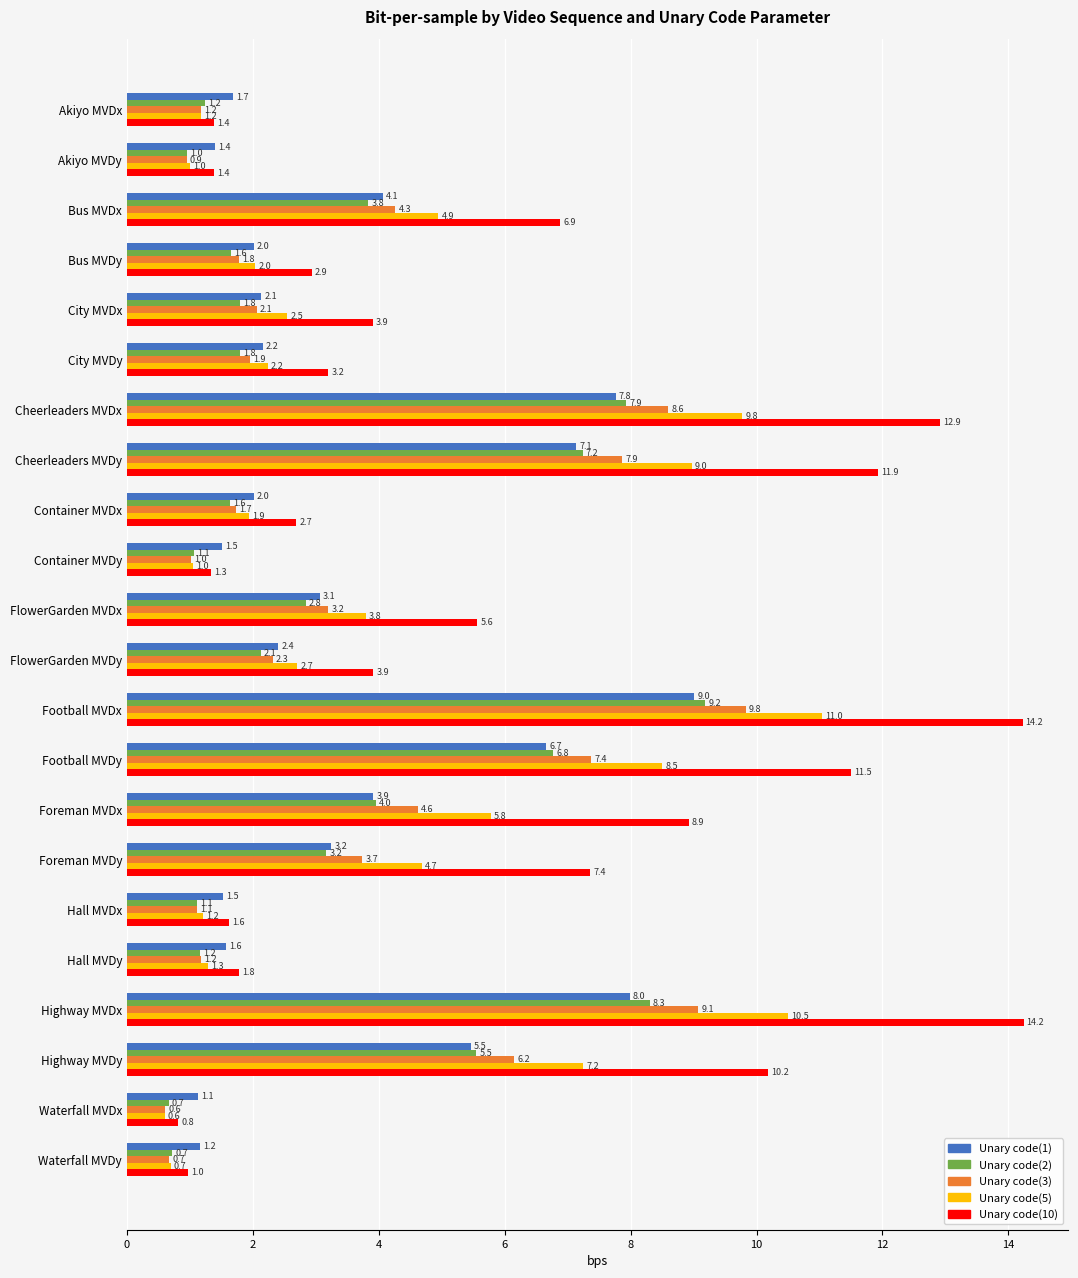

Rank the series by their maximum value, from lowest to highest.

Unary code(1), Unary code(2), Unary code(3), Unary code(5), Unary code(10)